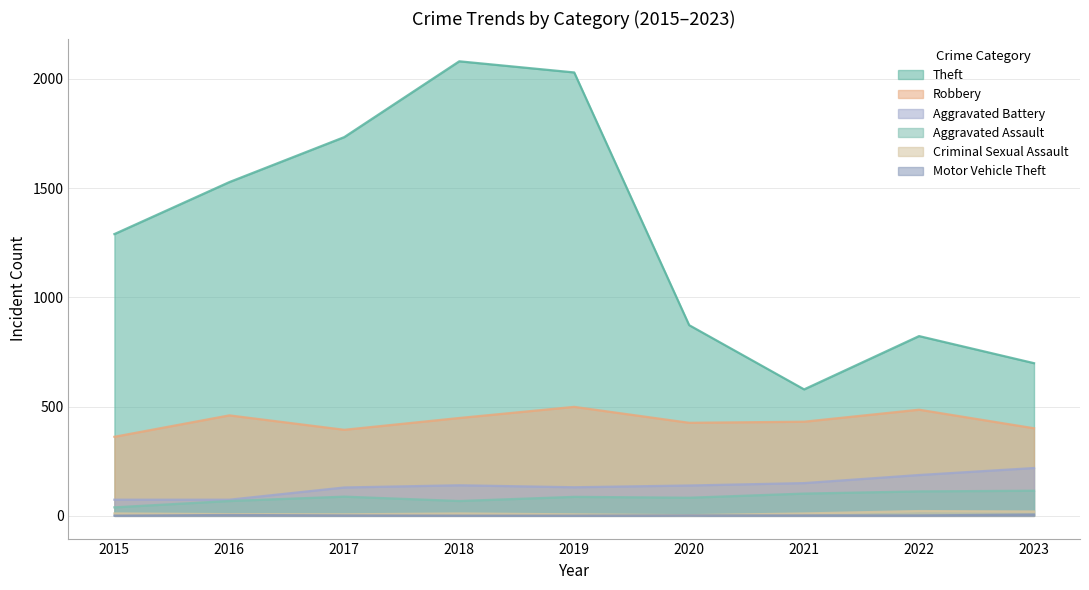

Reading left to right, transcribe all the data shown in this chart.

Theft: 1290	1528	1734	2081	2030	873	579	823	699
Robbery: 362	460	394	448	499	426	431	486	401
Aggravated Battery: 74	74	130	140	131	139	150	187	219
Aggravated Assault: 39	68	88	68	87	83	102	112	115
Criminal Sexual Assault: 11	8	7	11	7	3	11	22	20
Motor Vehicle Theft: 1	4	2	1	1	2	2	2	6